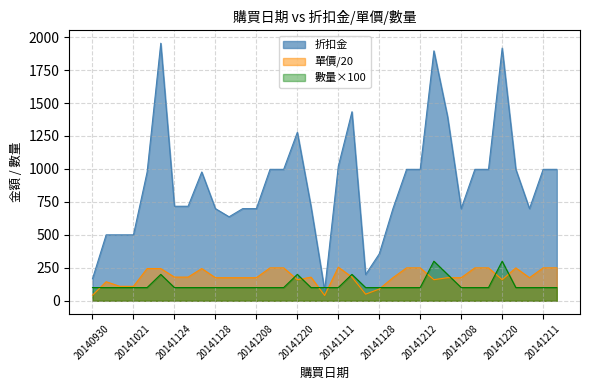

Where is 單價 nearest to the value 147?

20141003